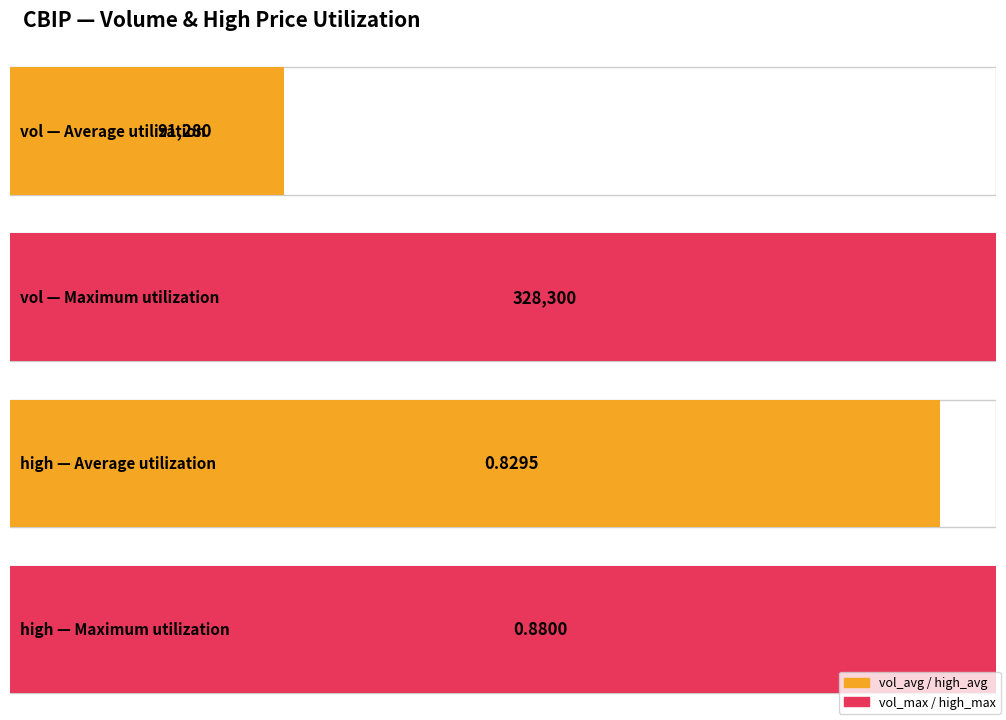

What is the smallest value displayed?

0.8